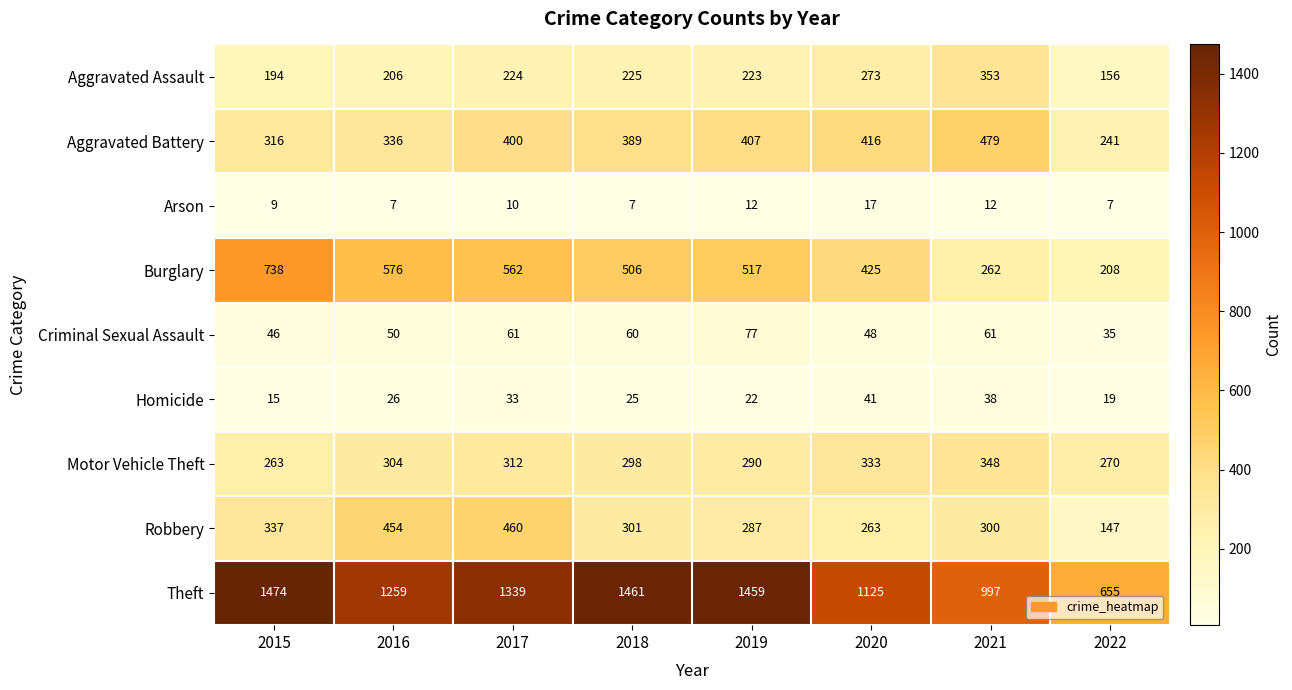

Which series has the largest total across all categories?

Theft